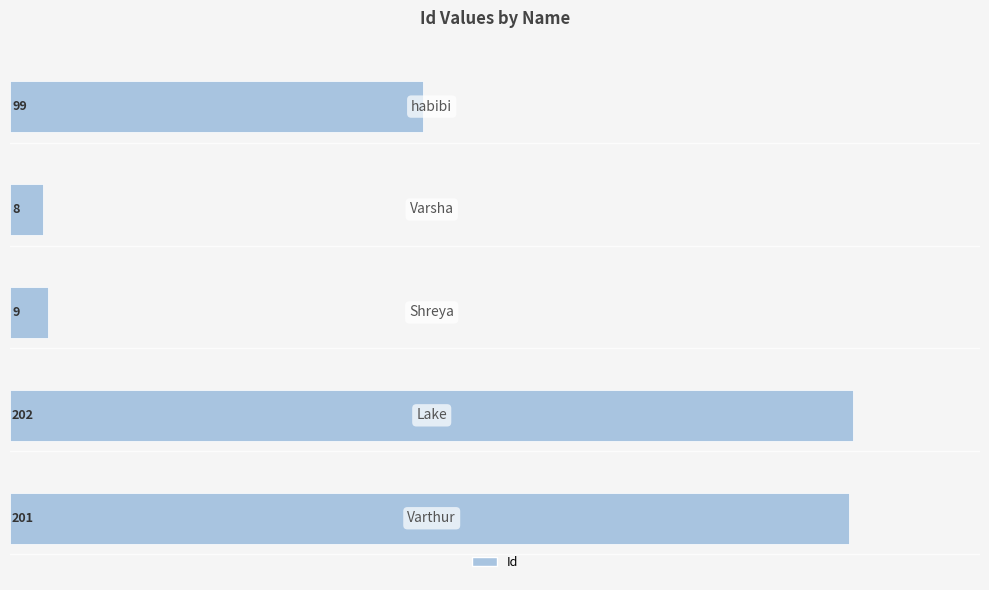

What is the greatest value displayed?

202